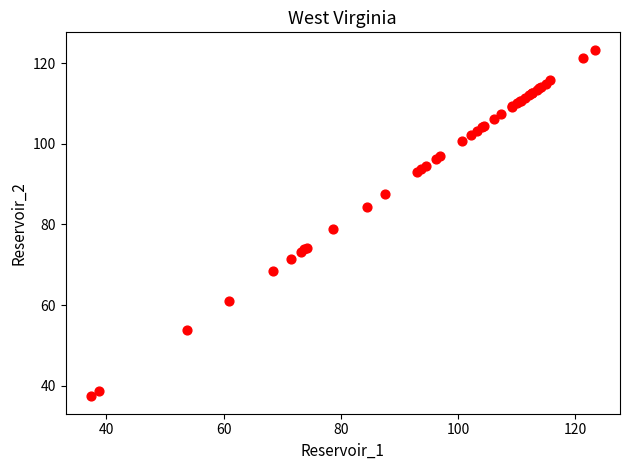

What Y value in the scatter plot is closest to 80?

78.8